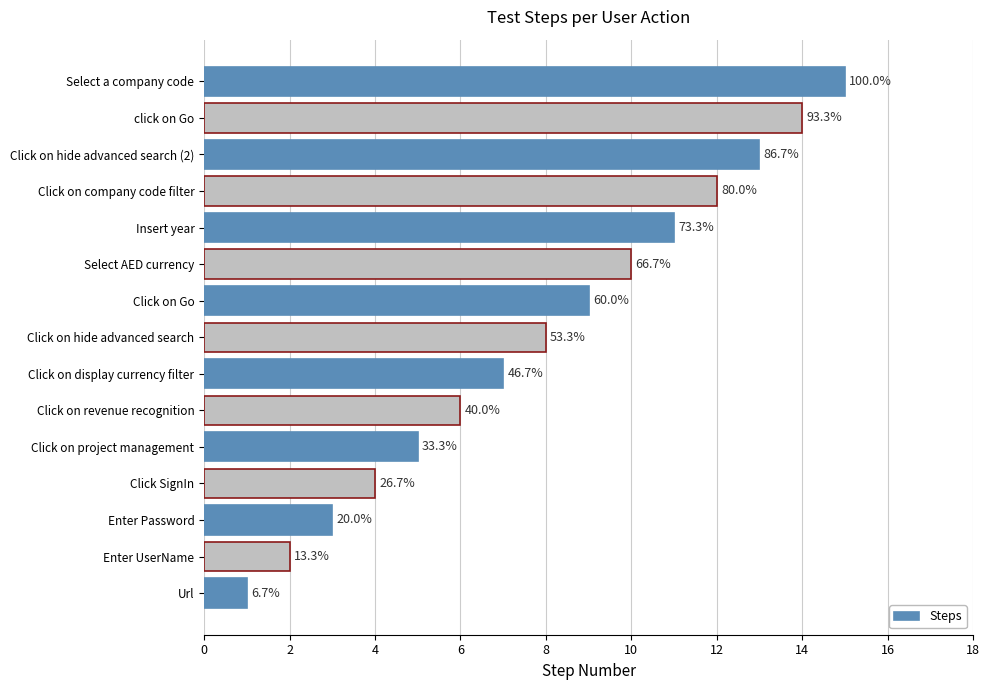

How many bars are there in total?

15